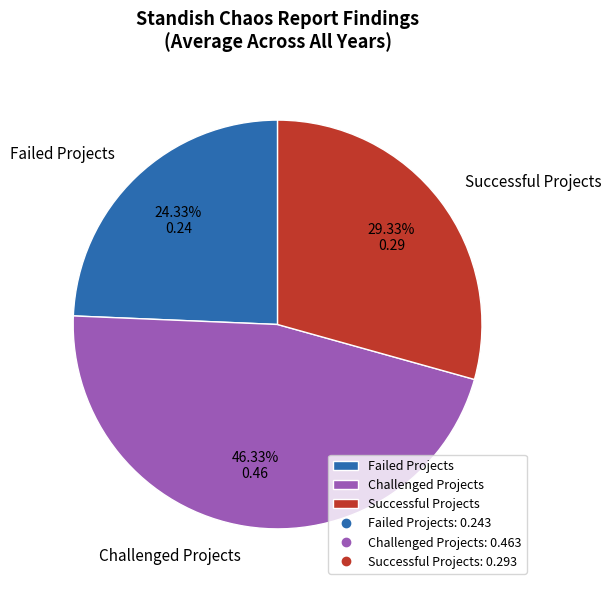

Rank the categories by value from highest to lowest.

Challenged Projects, Successful Projects, Failed Projects